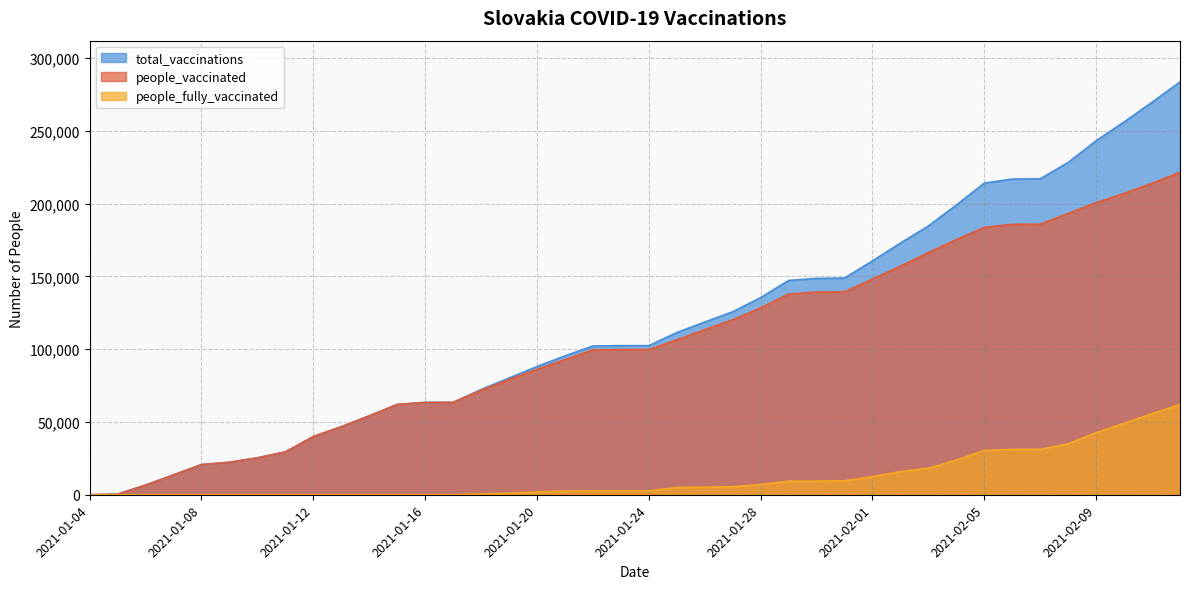

How many positive values does the total_vaccinations series have?

39